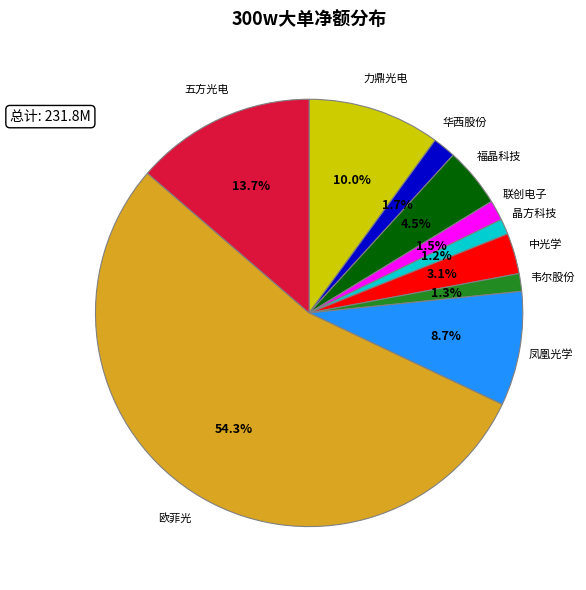

What portion of the pie excludes 中光学?

96.9%